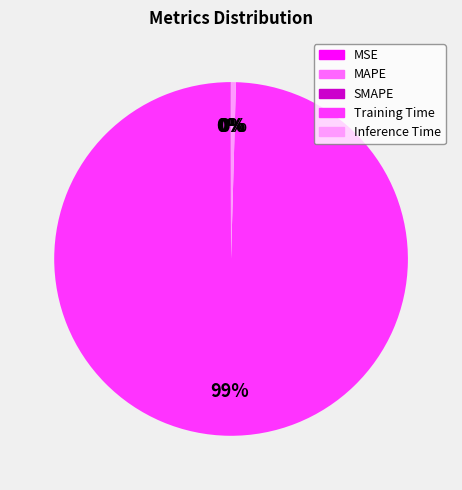

What is the majority slice?

Training Time